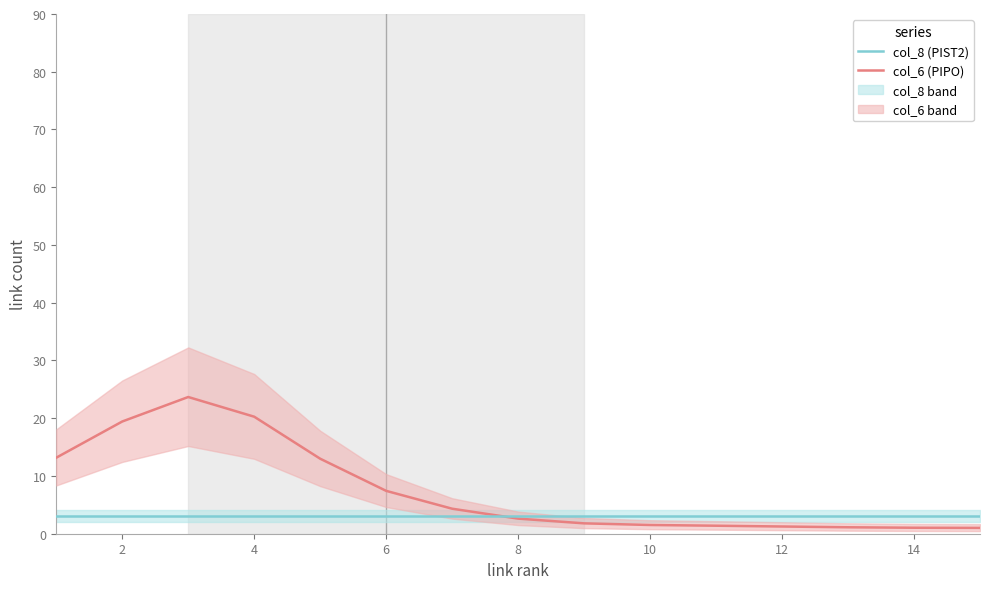

What is the sum of the col_8 (PIST2) values at 4 and 10?

6.0